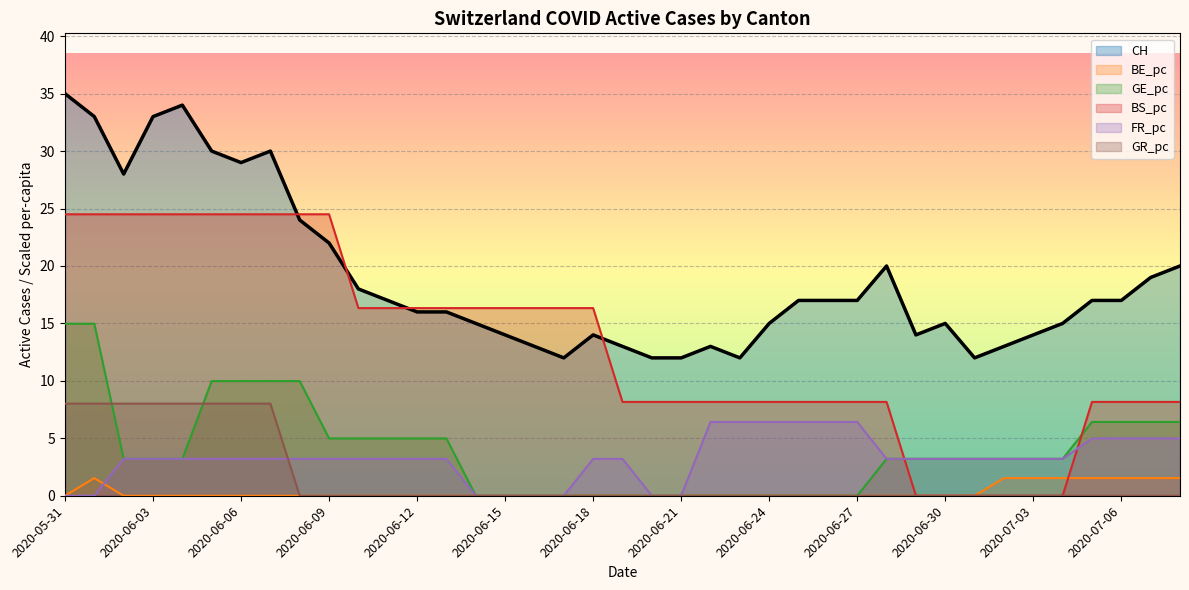

Which series has the largest range (max minus min)?

BS_pc